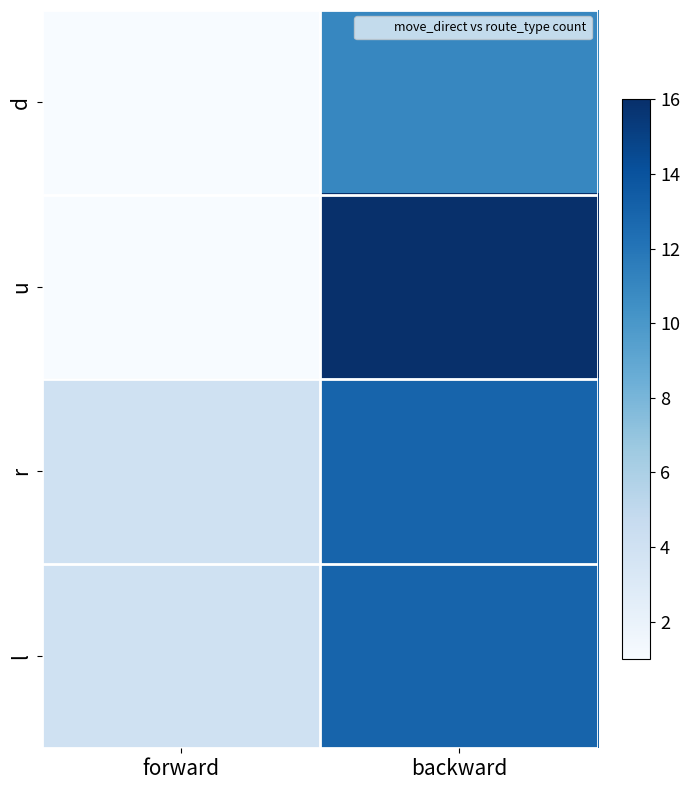

What is the spread (max minus min) of values at forward?

3